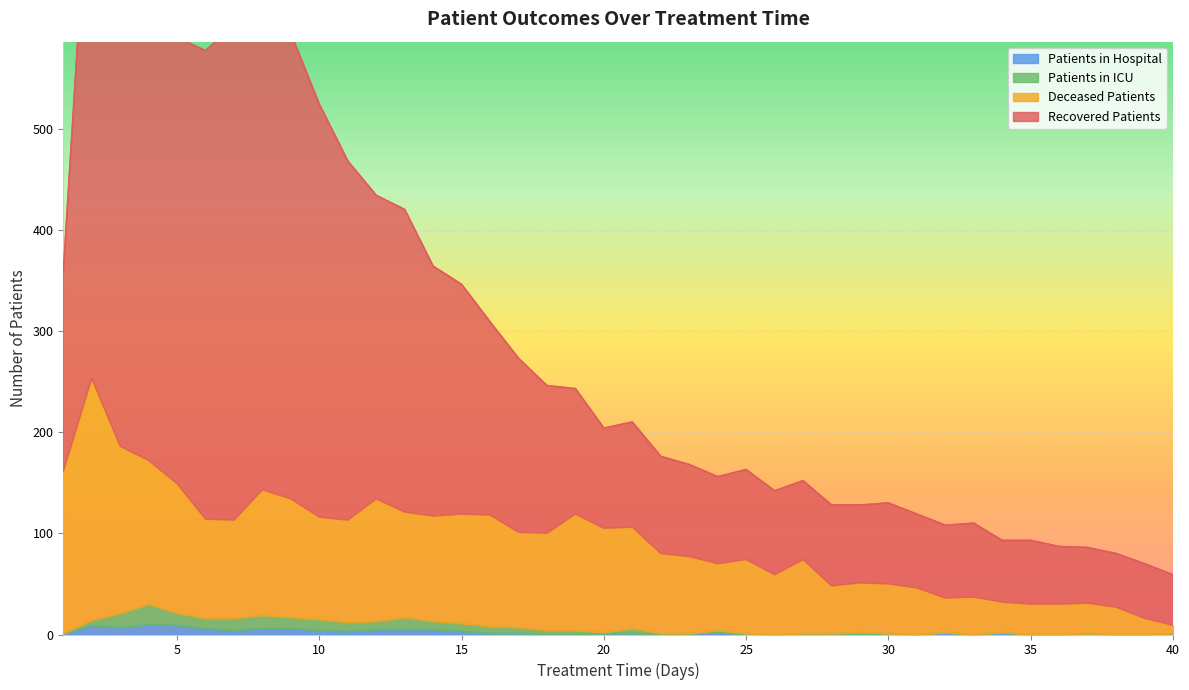

True or false: Patients in Hospital has a value of 0 at 35.

True